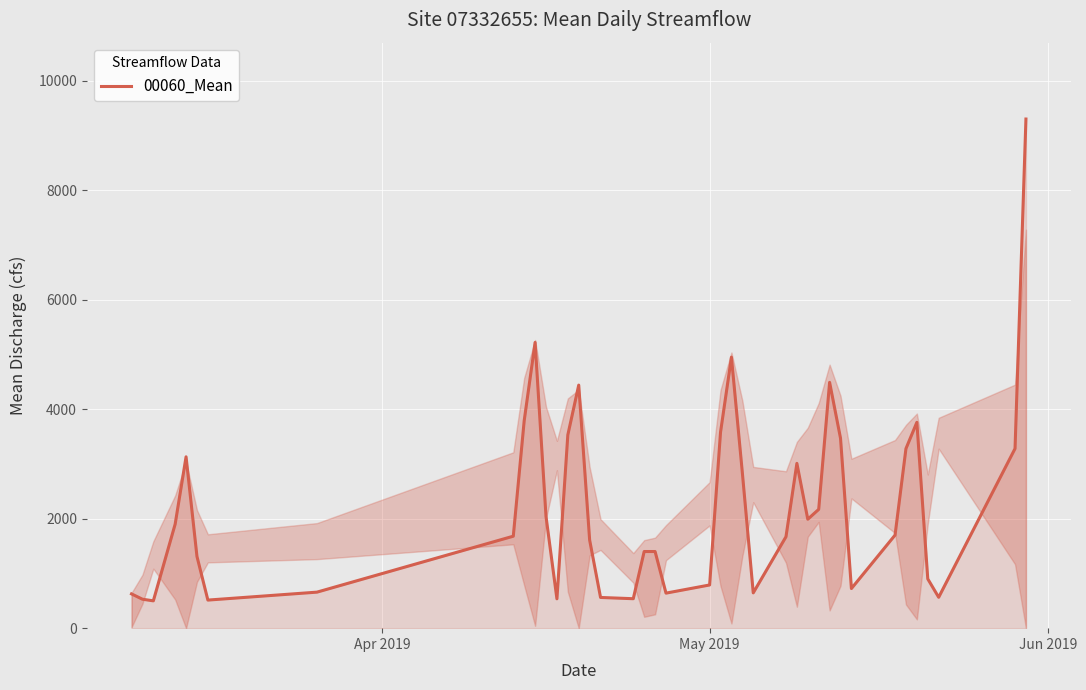

What is the smallest value displayed?

499